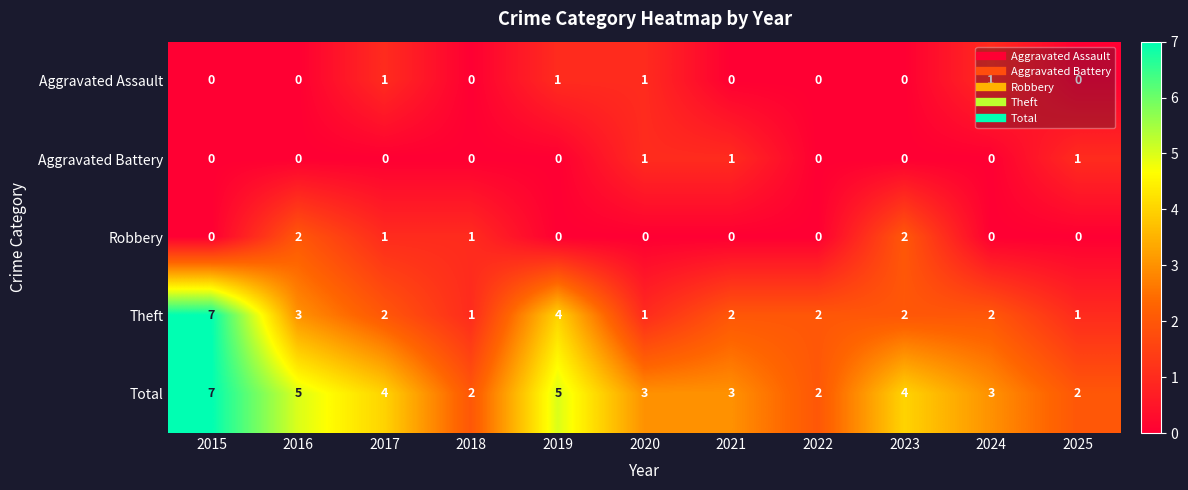

How many distinct data groups are displayed?

5